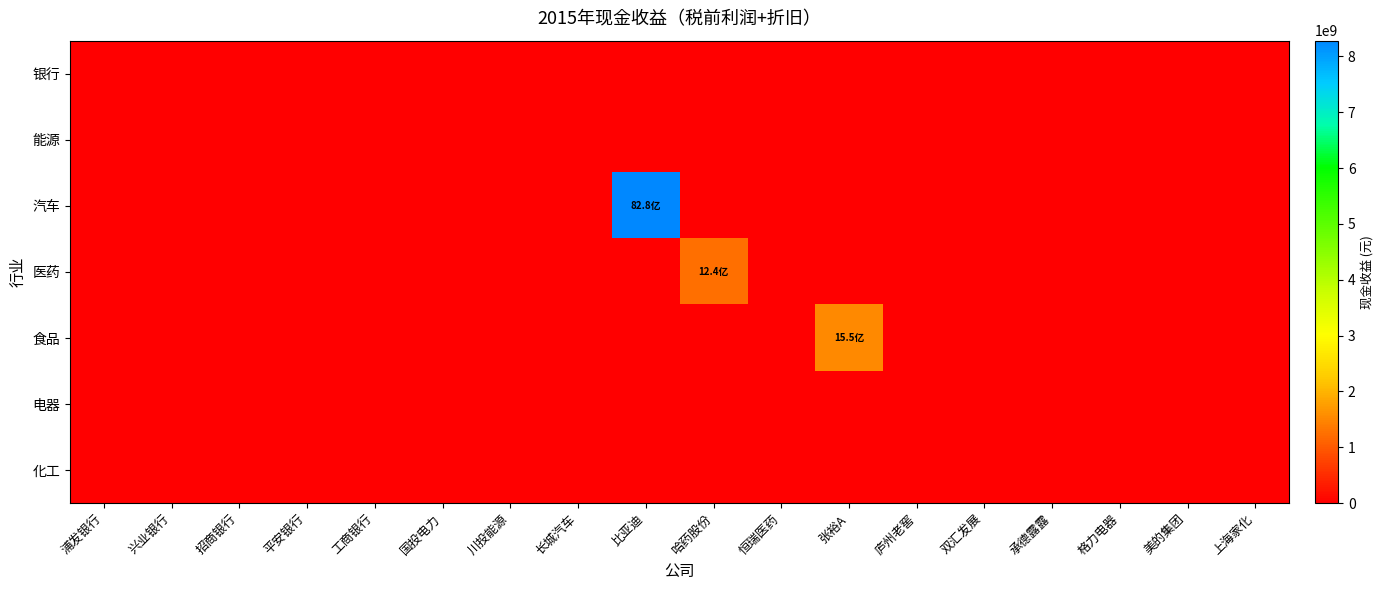

Which series has the largest total across all categories?

汽车